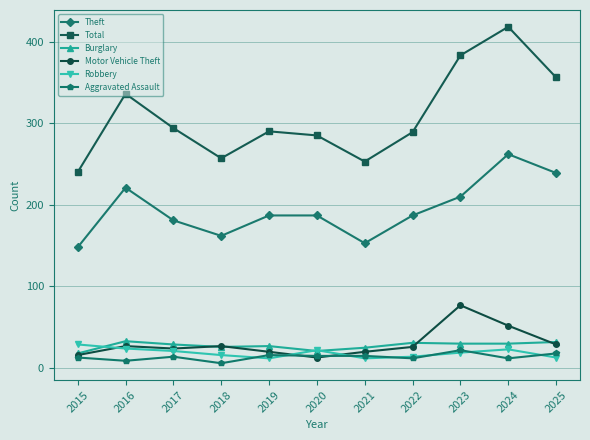

What is the greatest value displayed?

418